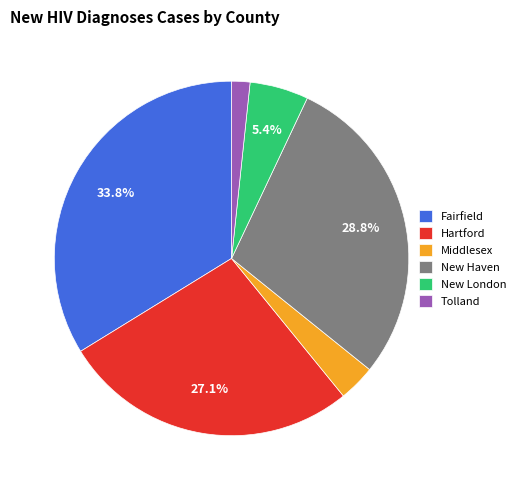

Is Tolland the majority of the pie?

No